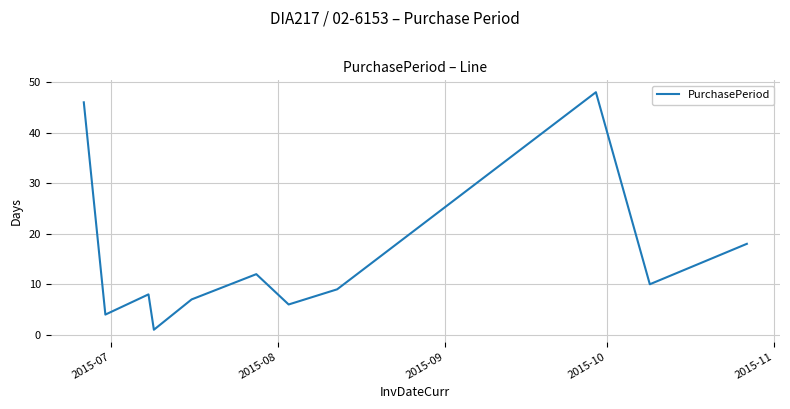

What is the difference between the maximum and minimum values?

47